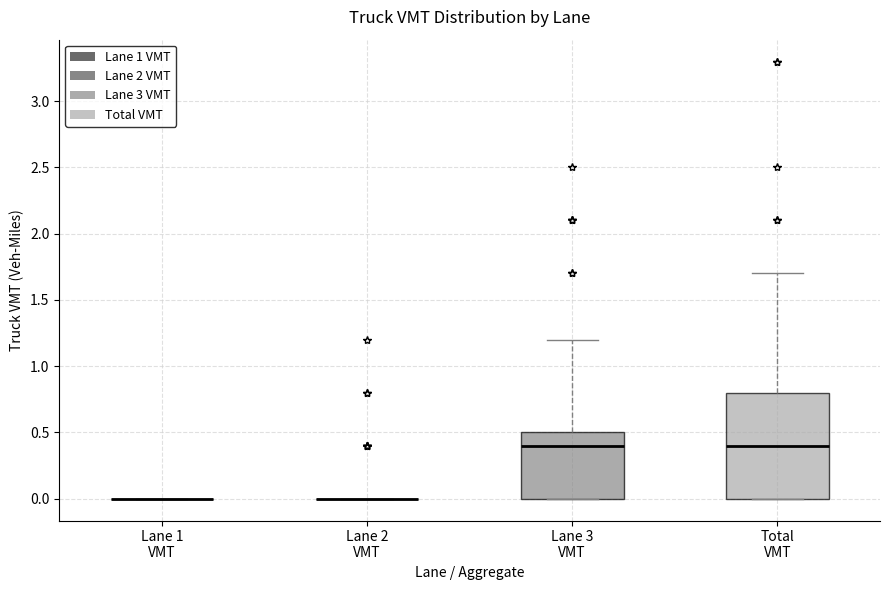

Where does the upper whisker of the box for Total VMT end on the y-axis? The values are not printed on the chart, so give them approximately, as read against the axis.

1.7